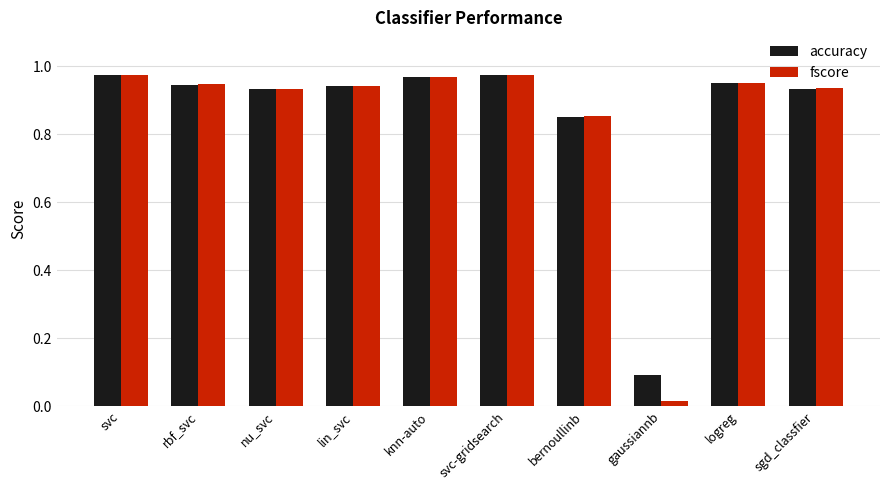

How many data points does each series have?

10